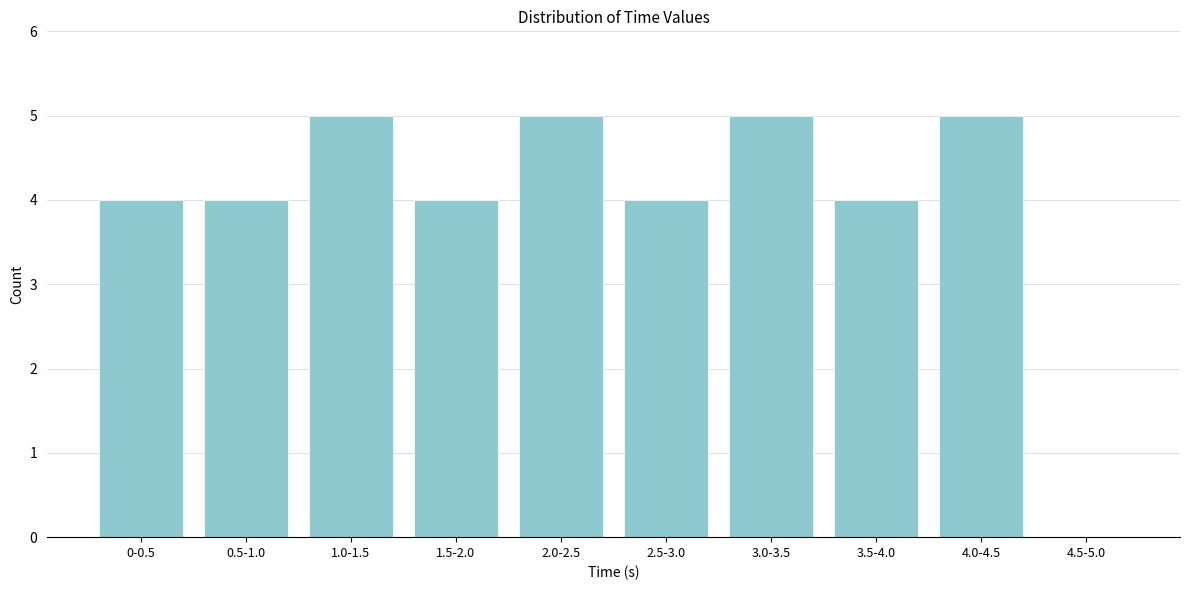

Reading left to right, transcribe all the data shown in this chart.

0-0.5=4	0.5-1.0=4	1.0-1.5=5	1.5-2.0=4	2.0-2.5=5	2.5-3.0=4	3.0-3.5=5	3.5-4.0=4	4.0-4.5=5	4.5-5.0=0